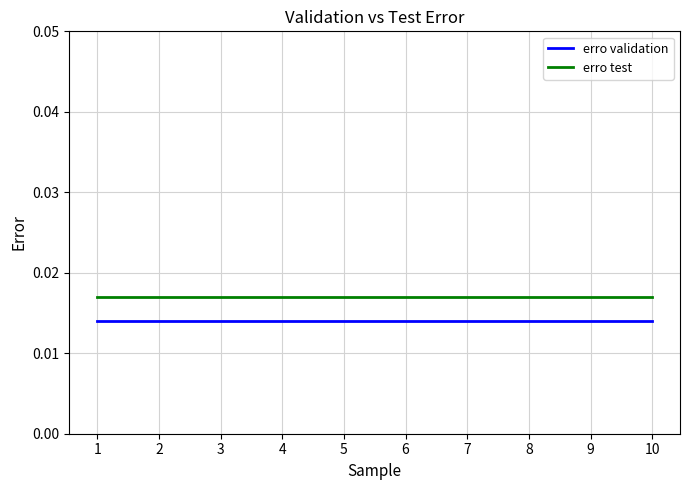

Rank the series by their maximum value, from highest to lowest.

erro test, erro validation